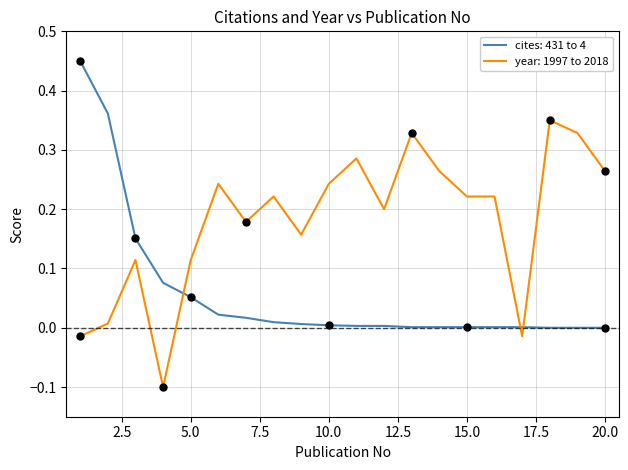

Which series has the largest total across all categories?

year: 1997 to 2018